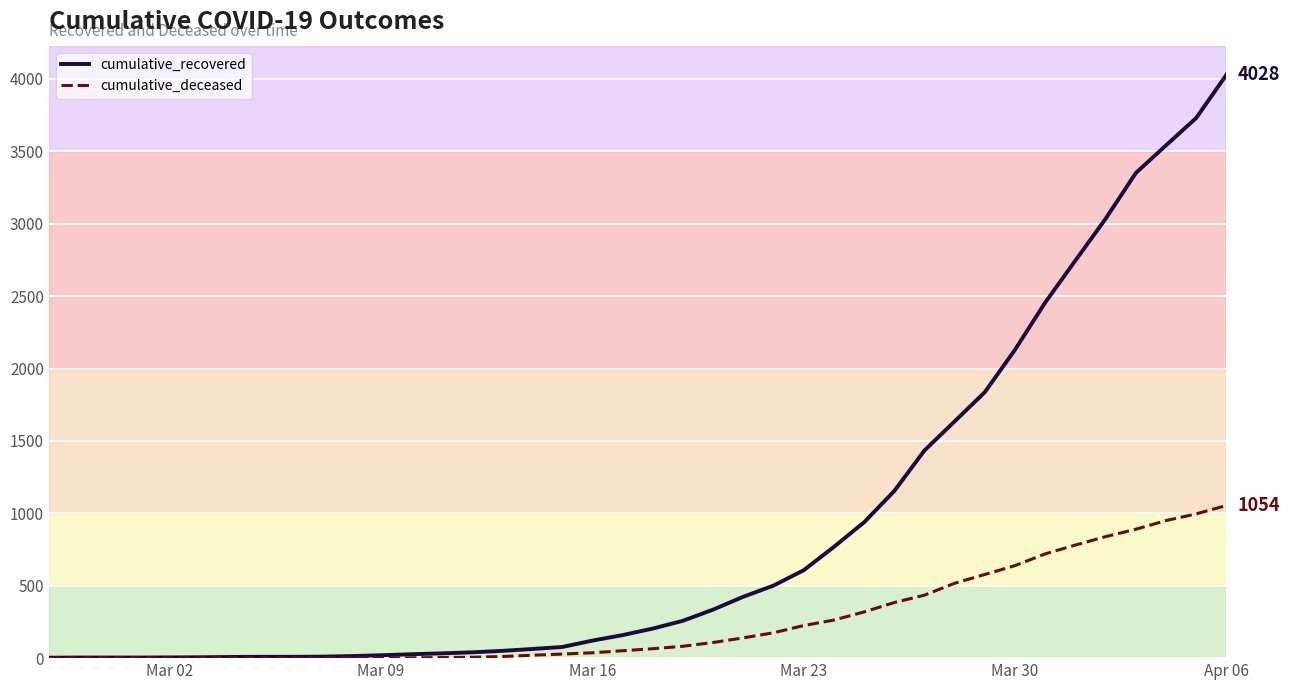

What is the greatest value displayed?

4028